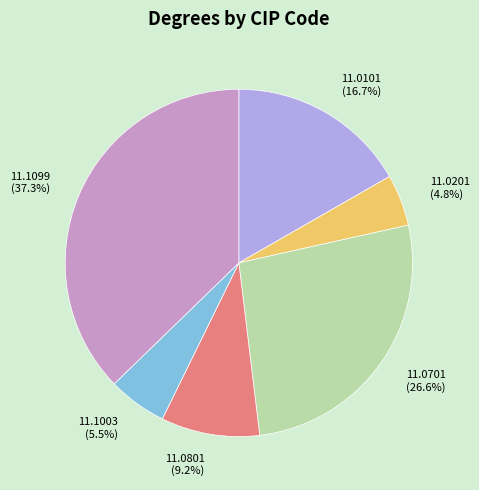

Which slice is the smallest?

11.0201